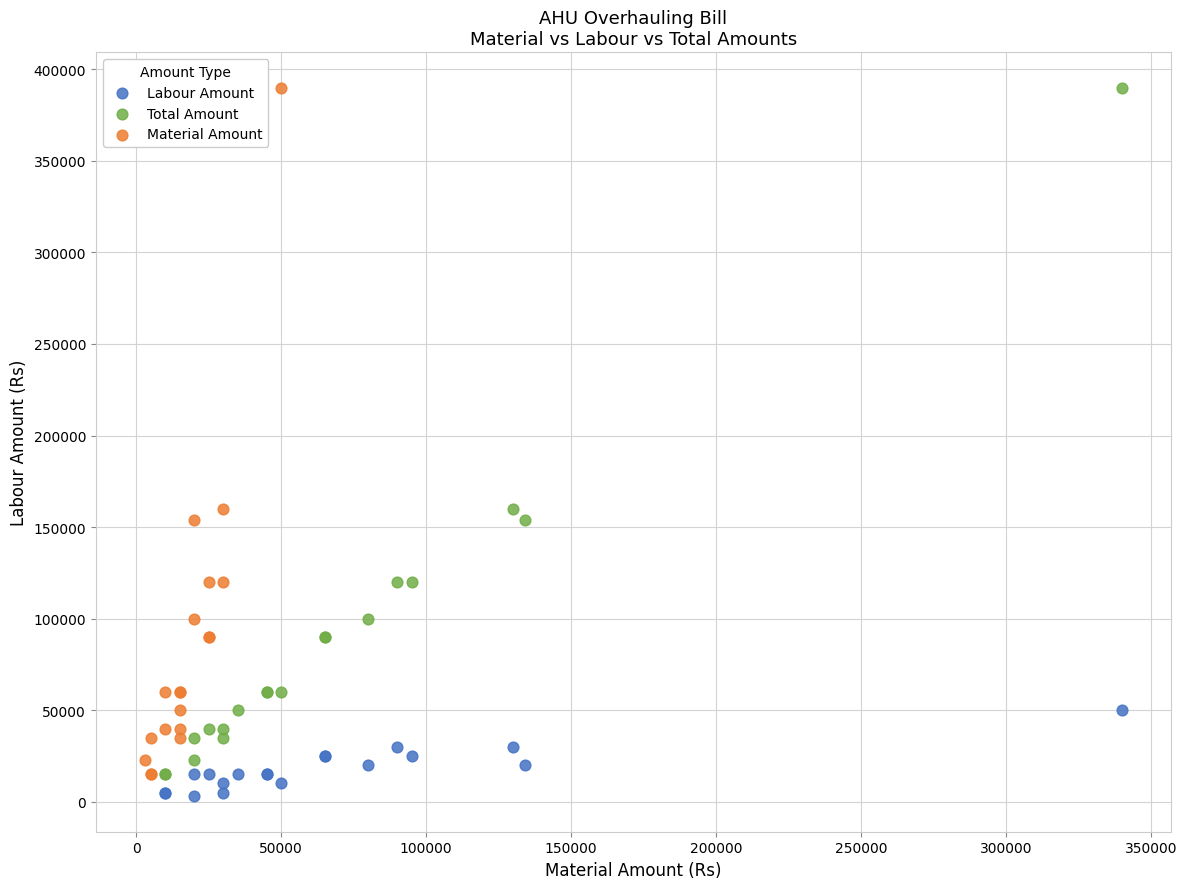

What are all the series names shown in the legend?

Labour Amount, Total Amount, Material Amount